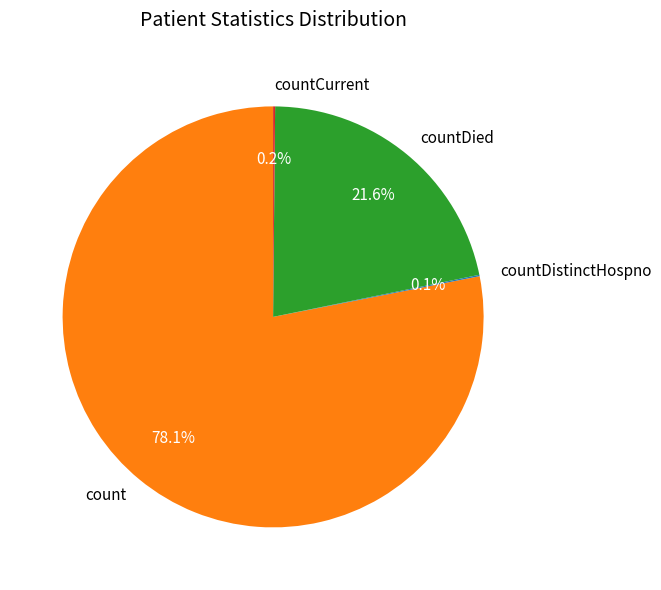

To the nearest percent, what is the average slice percentage?

25%